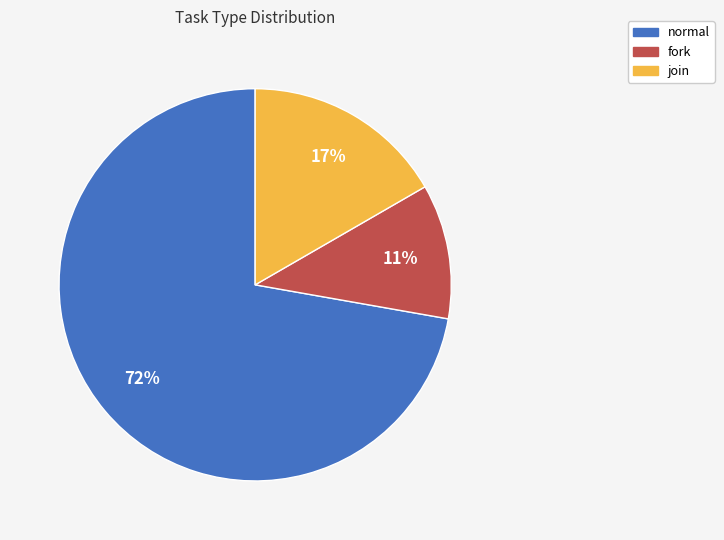

Between normal and fork, which is larger?

normal